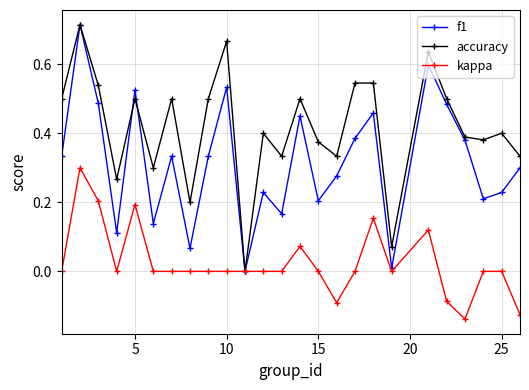

What are all the series names shown in the legend?

f1, accuracy, kappa